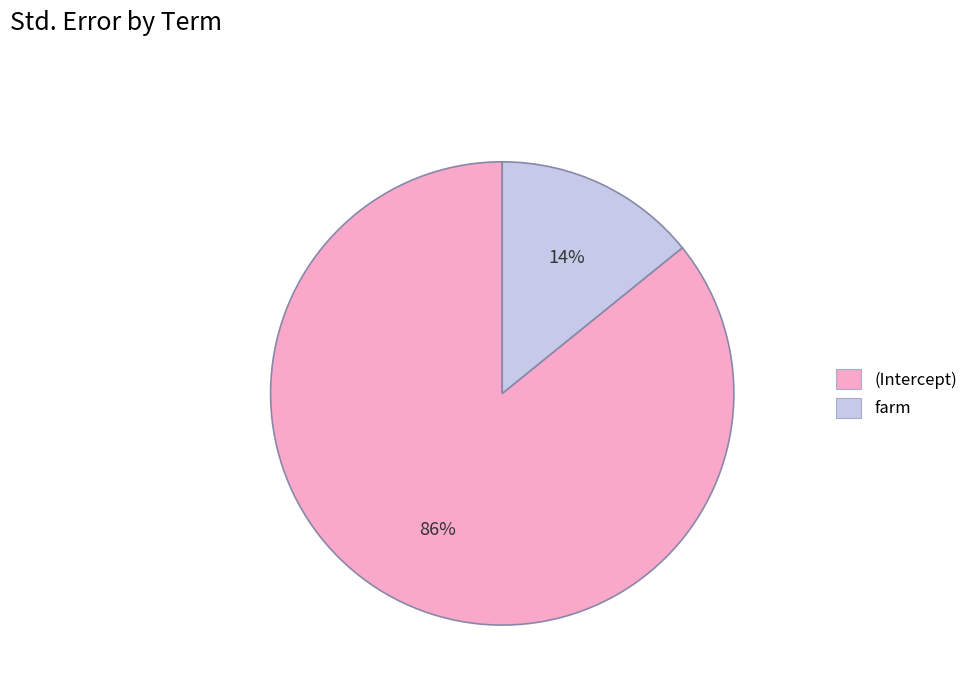

To the nearest percent, what portion does farm represent?

14%